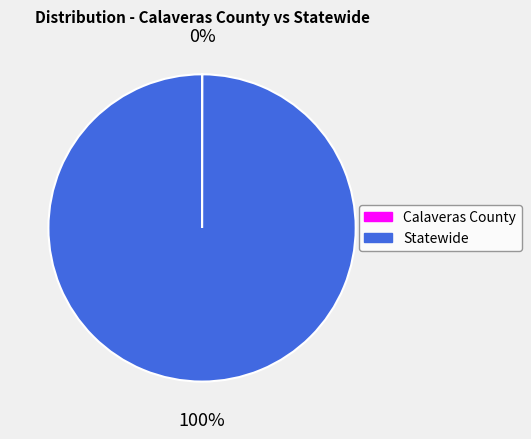

What is the largest slice in the pie chart?

Statewide